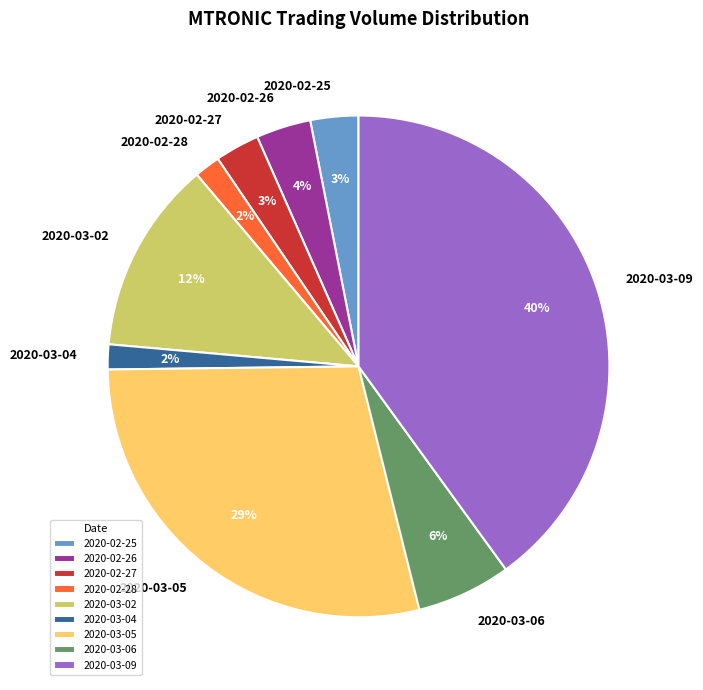

Does any single category account for the majority?

No